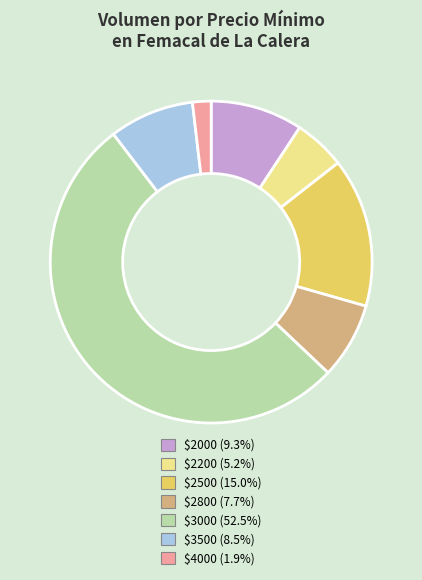

Is there a majority slice in this chart?

Yes